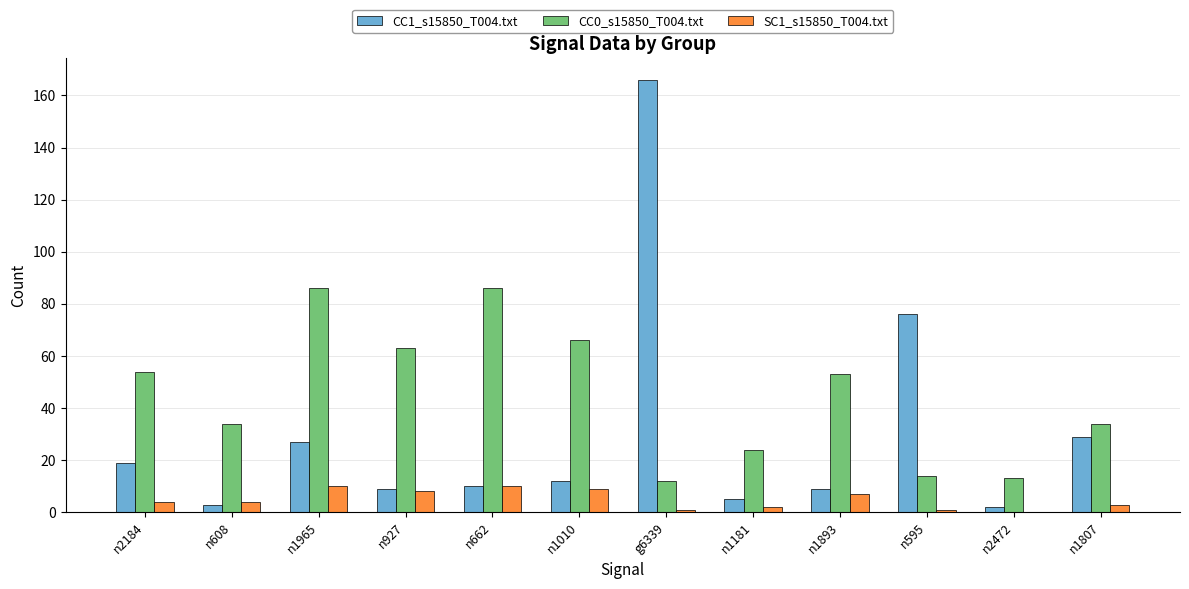

Which series has the largest total across all categories?

CC0_s15850_T004.txt